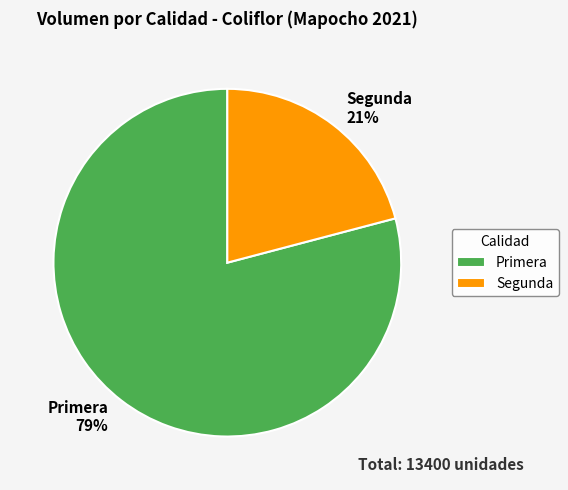

What percentage is the Primera slice, to the nearest percent?

79%